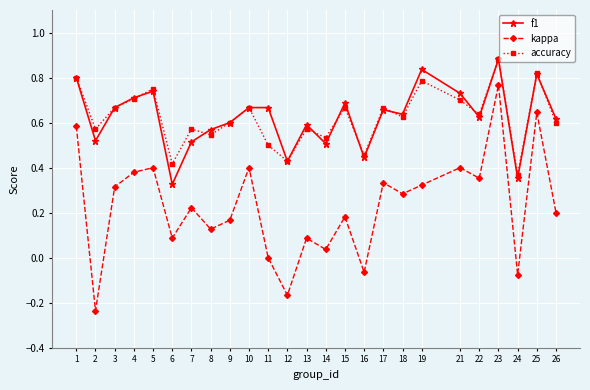

Between 7 and 22, which series saw the biggest shift?

kappa